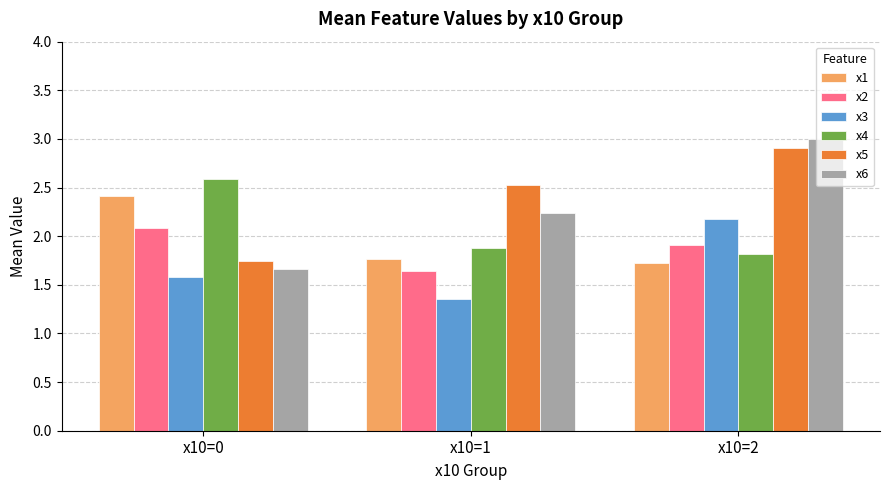

How many bars are there in total?

18